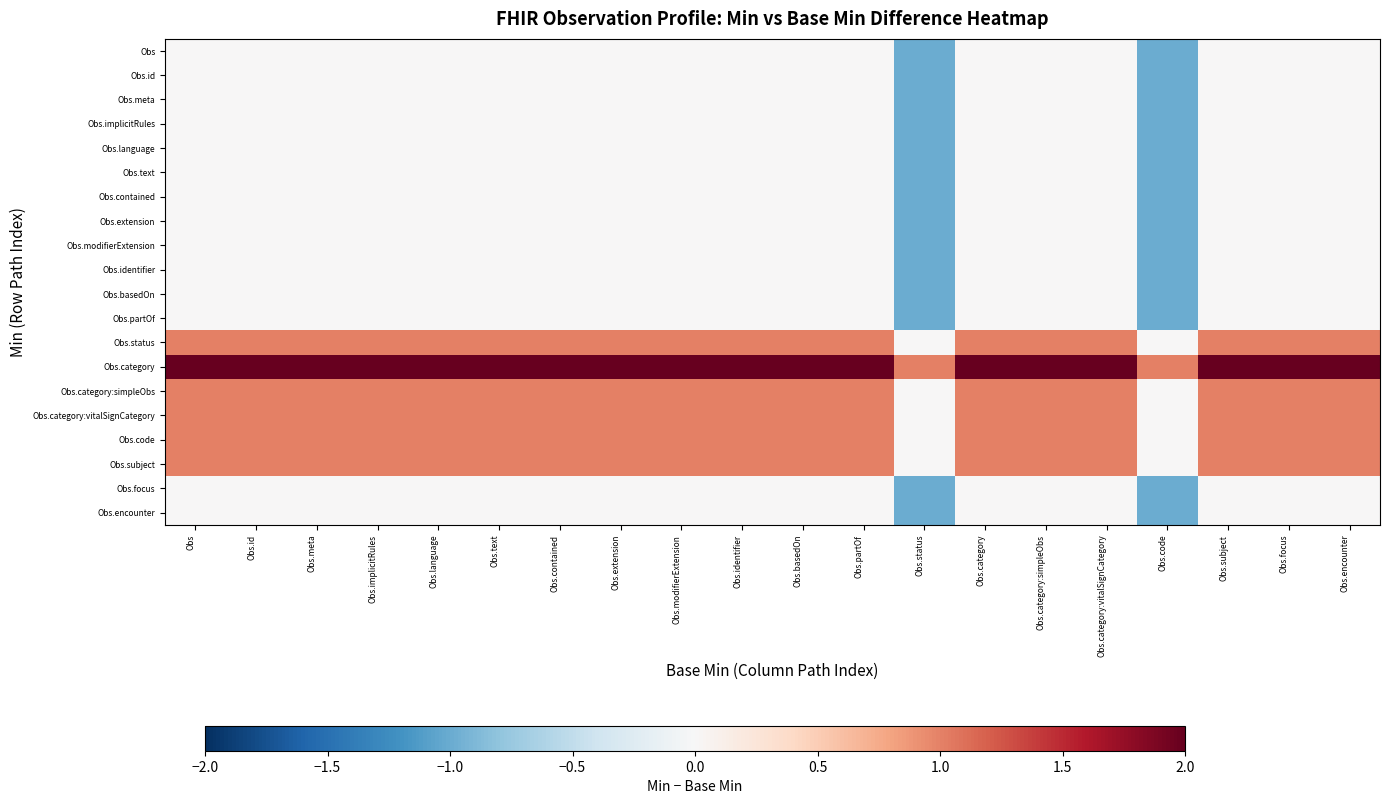

Between Obs.category:simpleObs and Obs.category:vitalSignCategory, which is larger?

Obs.category:simpleObs